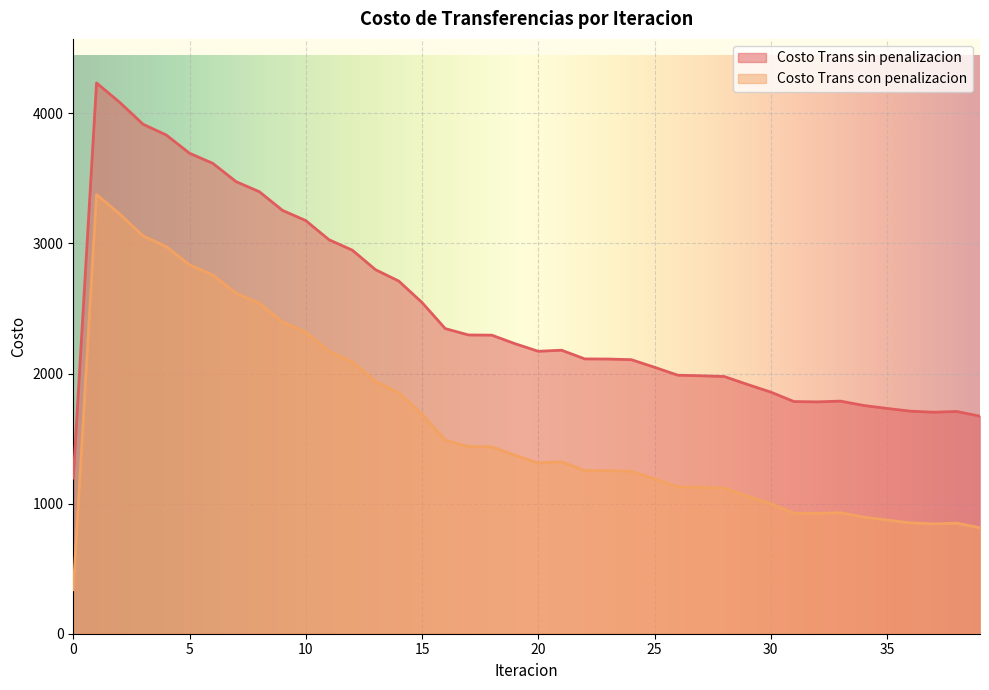

Is the value of Costo Trans con penalizacion at 19 greater than the value of Costo Trans sin penalizacion at 2?

No